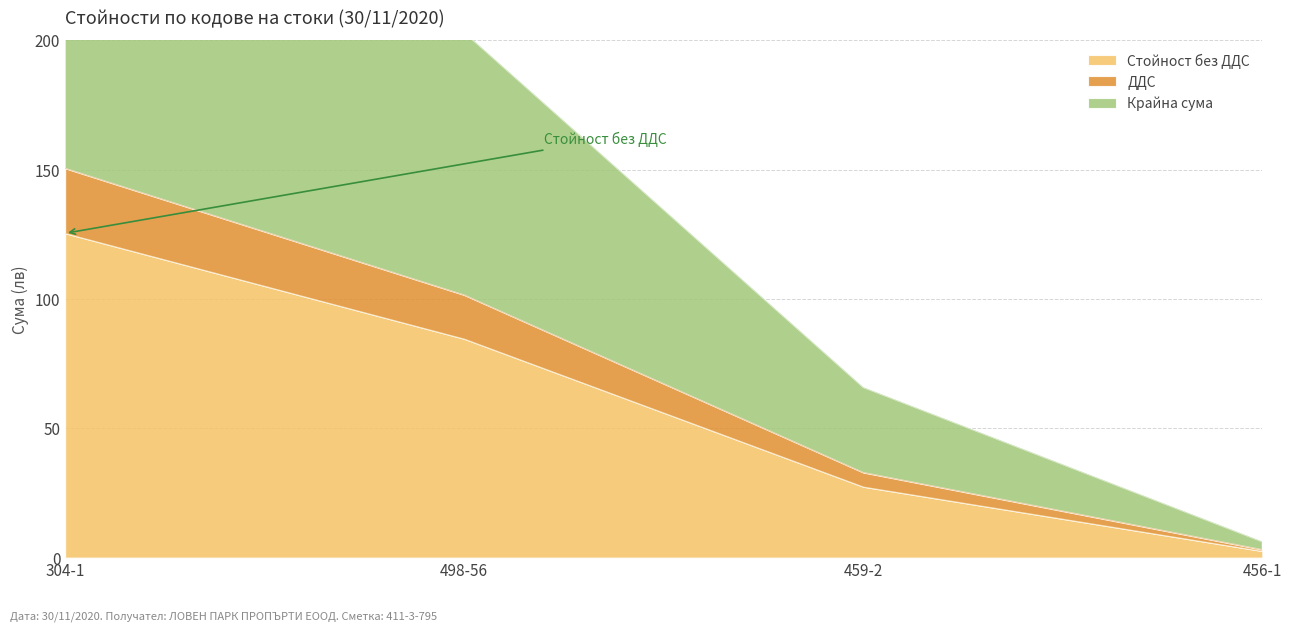

How many series are shown in this chart?

3